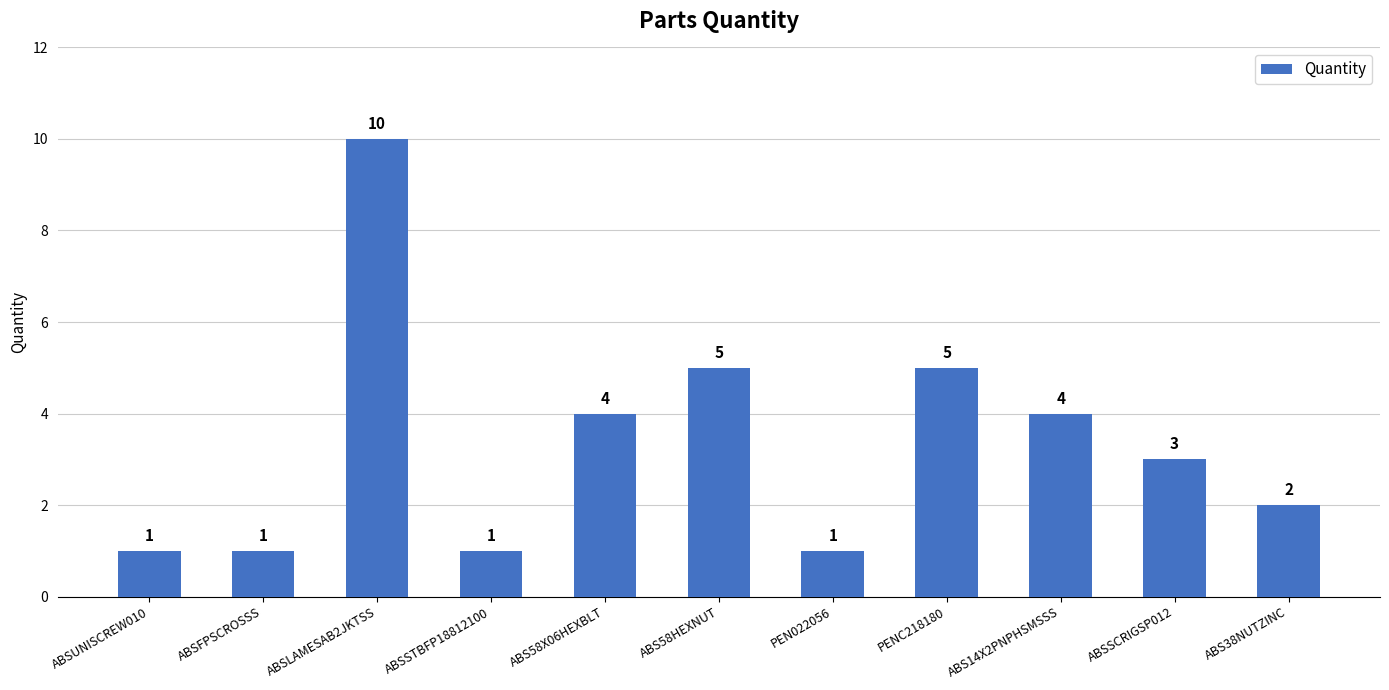

Does the chart contain stacked bars?

No